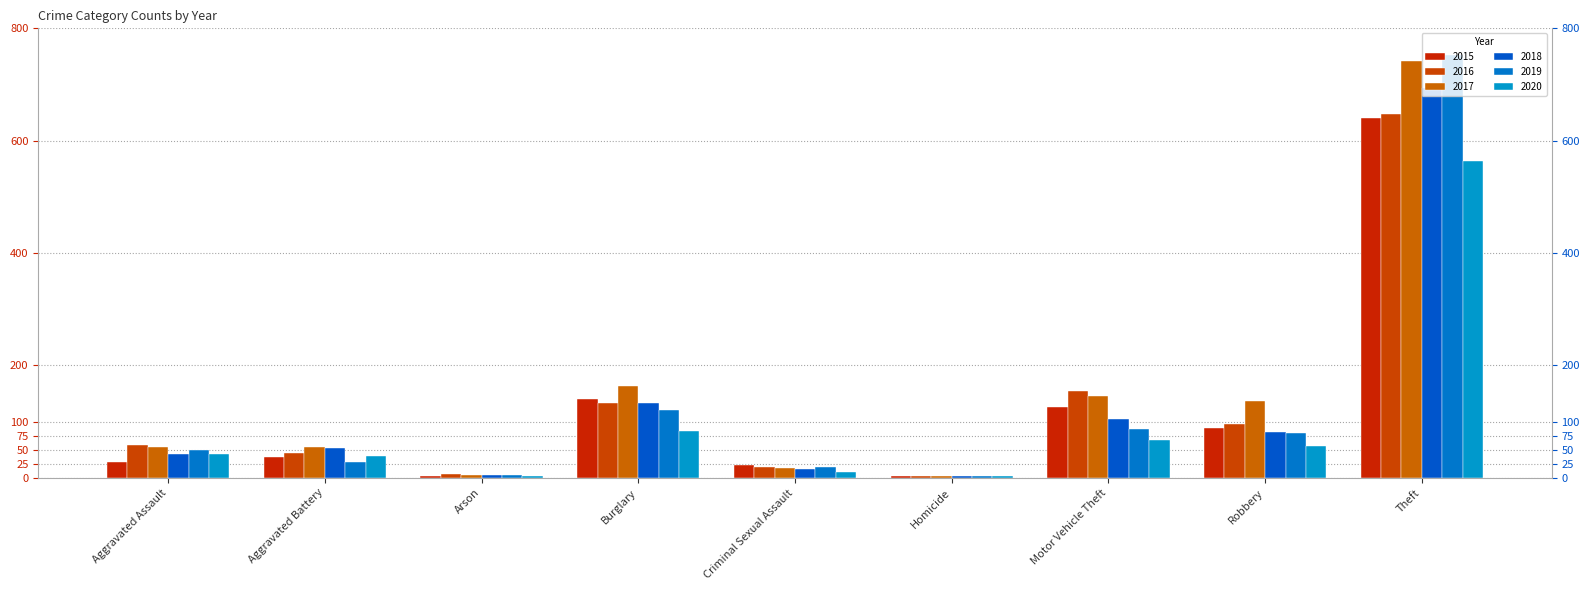

What is the spread (max minus min) of values at Aggravated Assault?

30